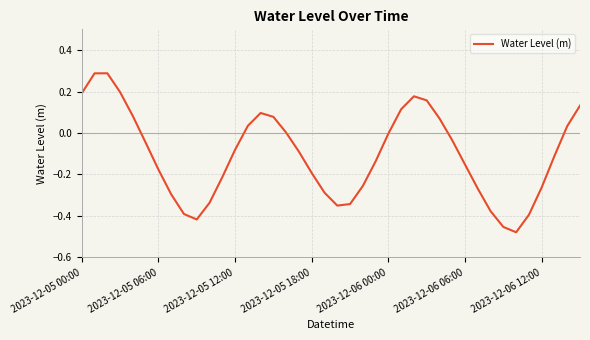

What is the difference between the maximum and minimum values?

0.8